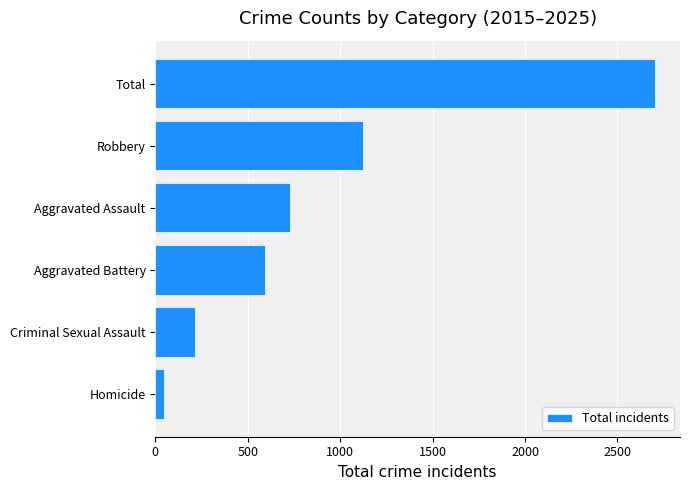

Are the bars horizontal?

Yes